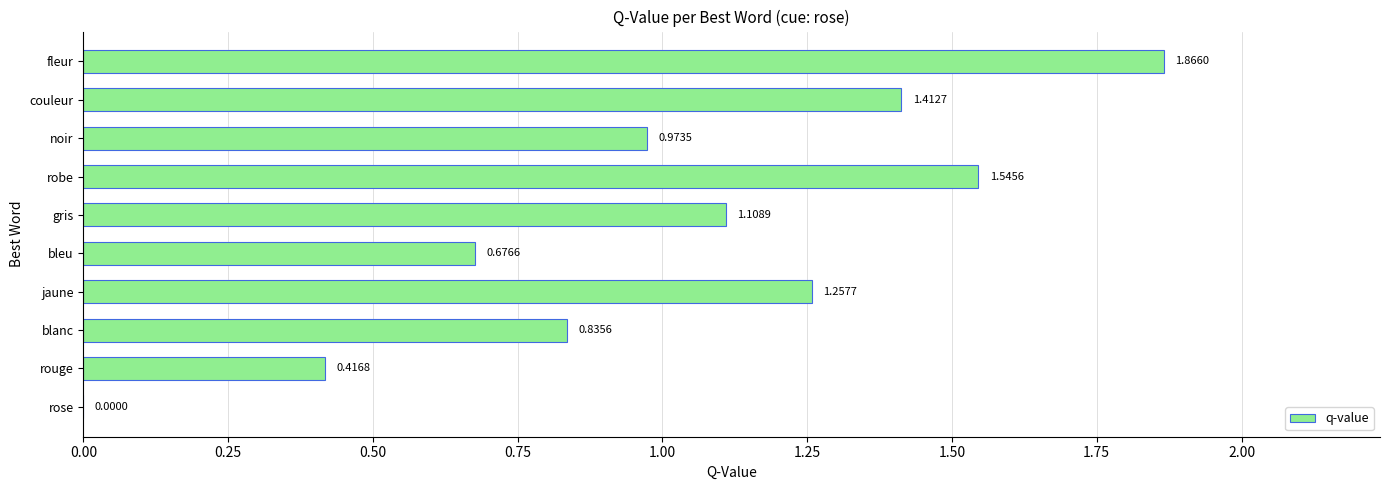

Which category has the highest value across all series?

fleur